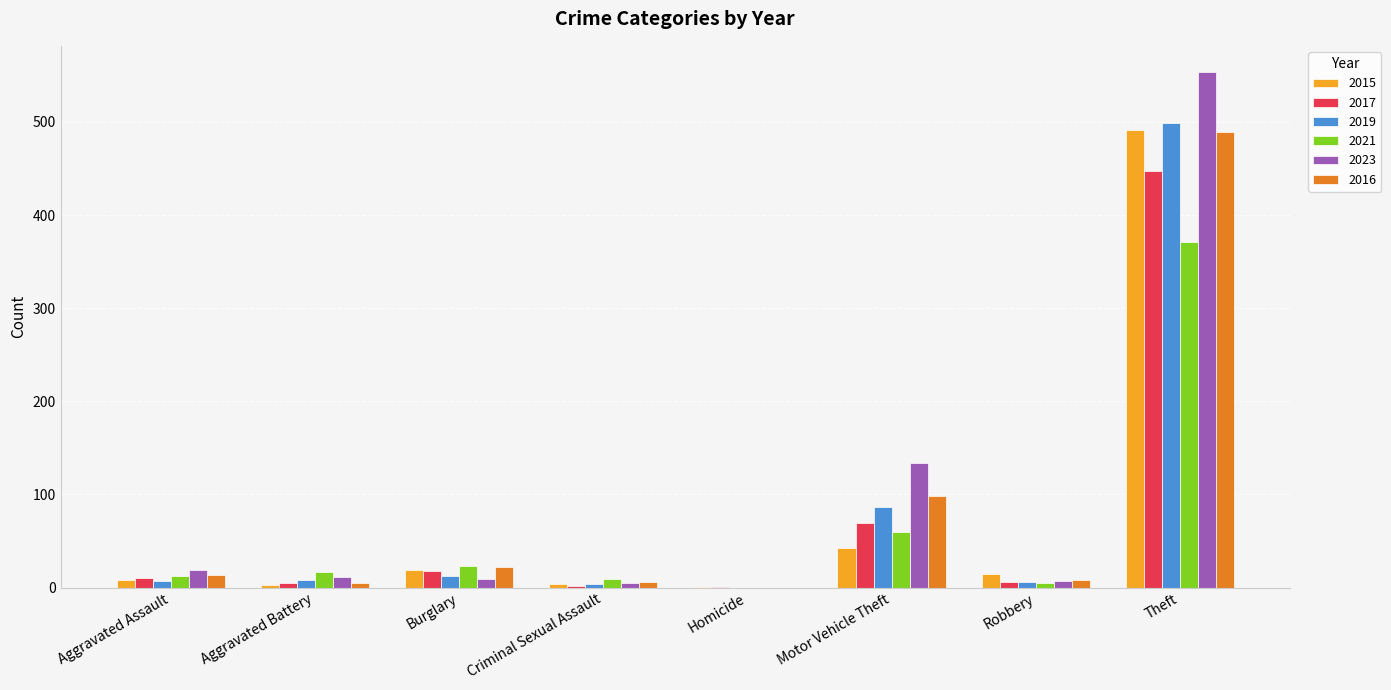

What is the maximum value shown in the chart?

554